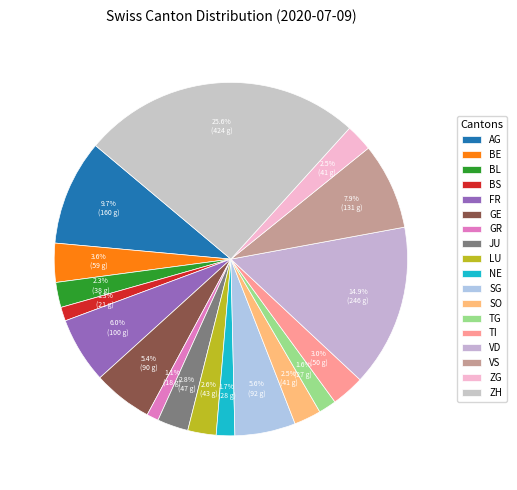

What is the change in value from JU to TI?

+3